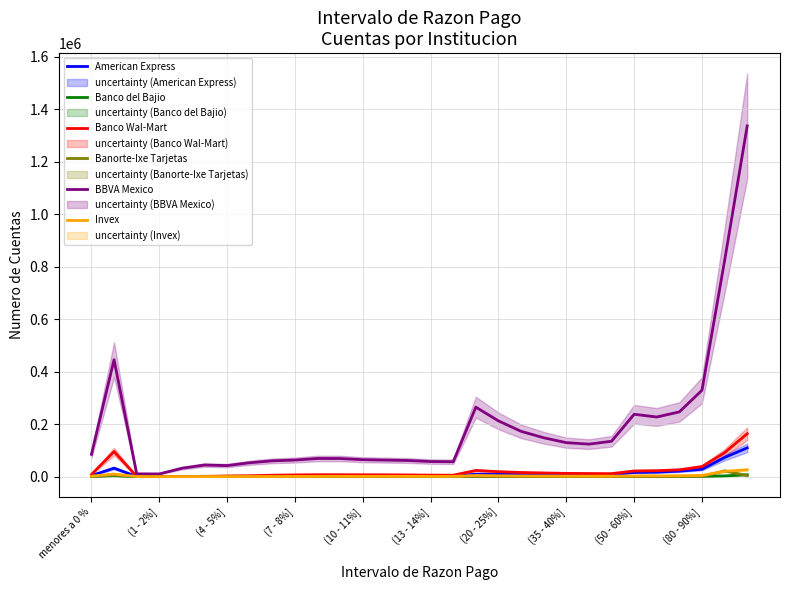

How many interior local valleys does the American Express series have?

6